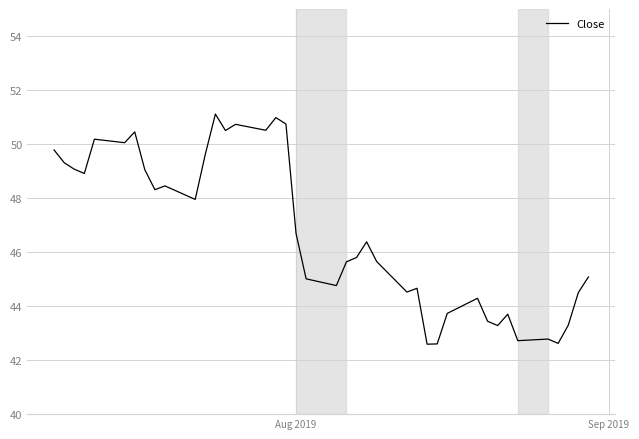

What is the sum of all values?

1869.4